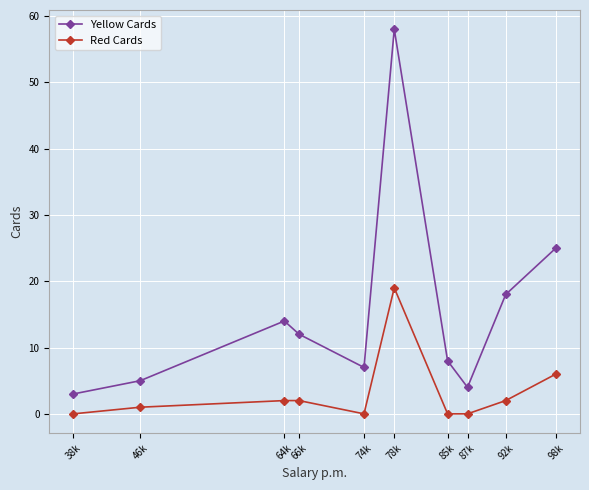

What is the approximate value of Yellow Cards at 78k, to the nearest 5?

60